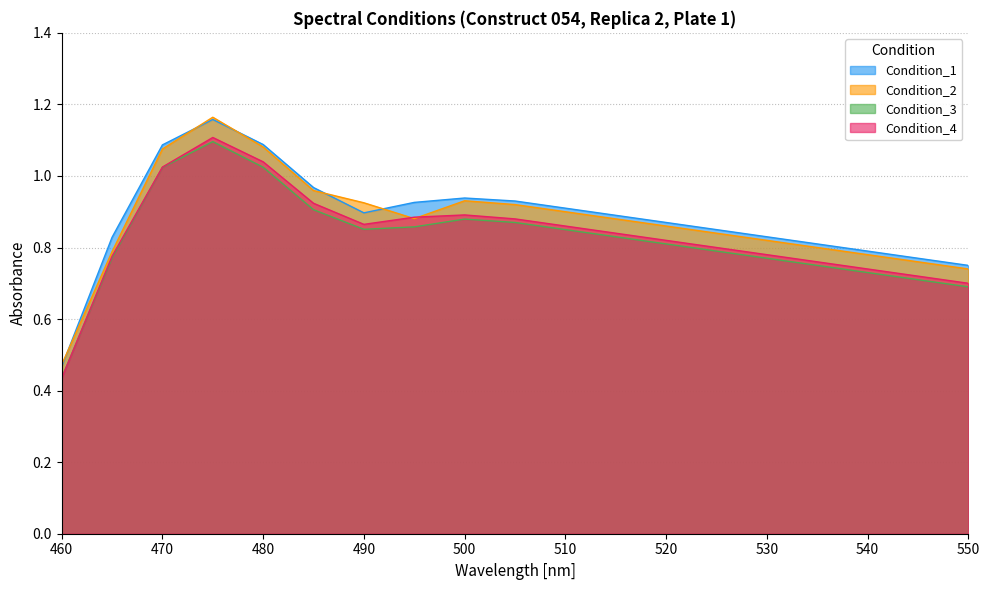

How many lines are shown in the chart?

4